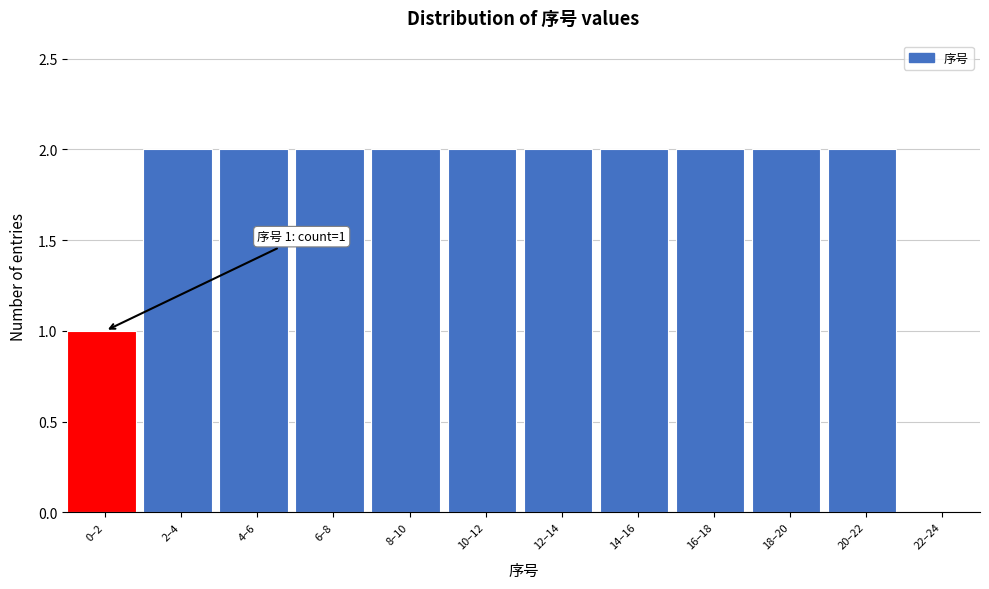

Reading right to left, transcribe all the data shown in this chart.

22–24=0	20–22=2	18–20=2	16–18=2	14–16=2	12–14=2	10–12=2	8–10=2	6–8=2	4–6=2	2–4=2	0–2=1